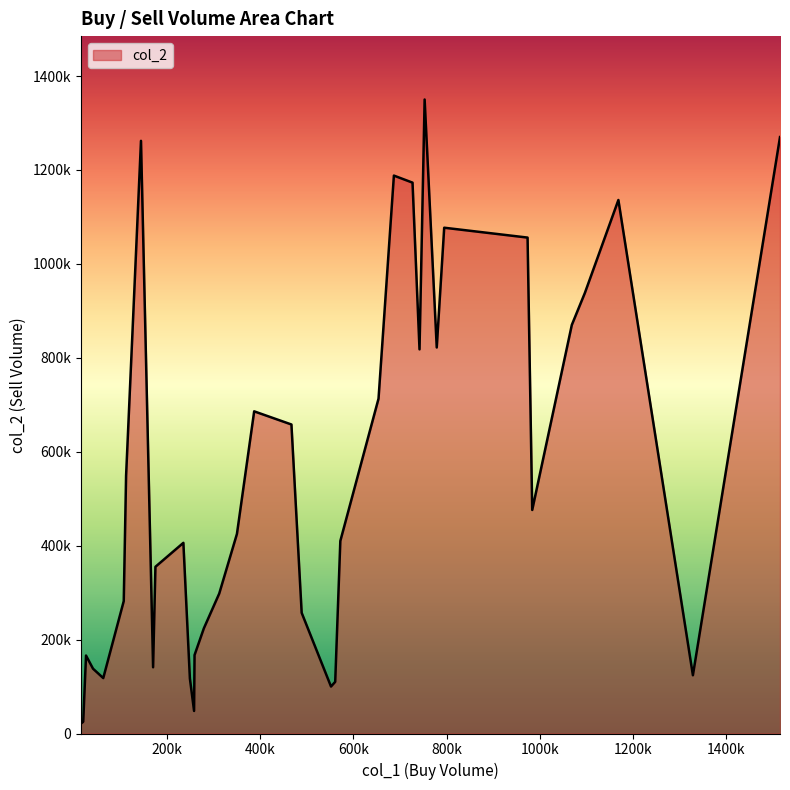

Does the chart display data point markers on the line(s)?

No